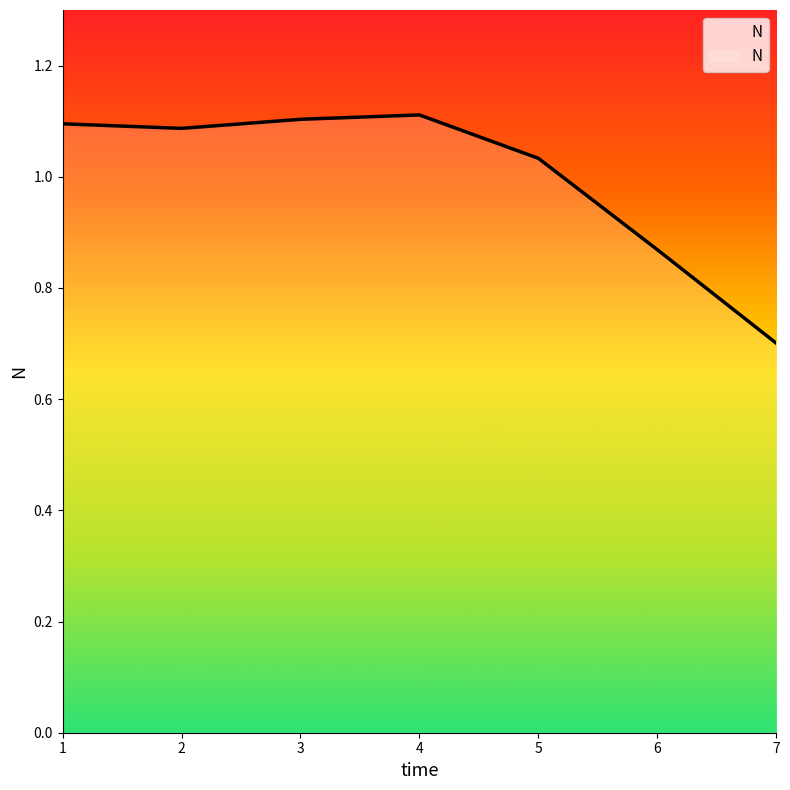

How many categories are shown in the chart?

7